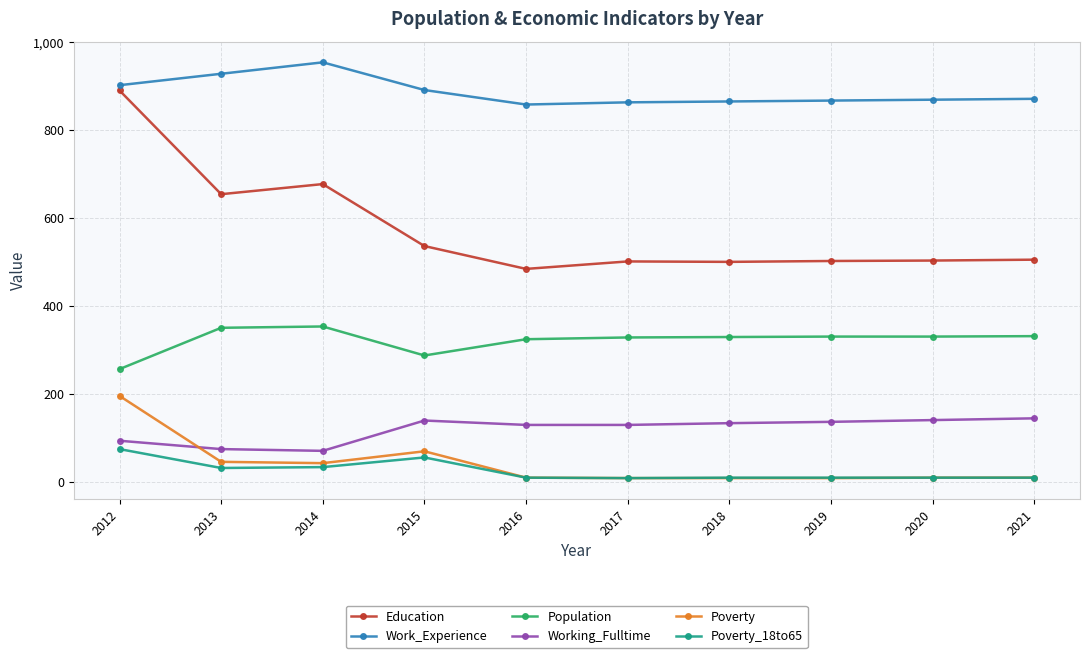

What is the greatest value displayed?

954